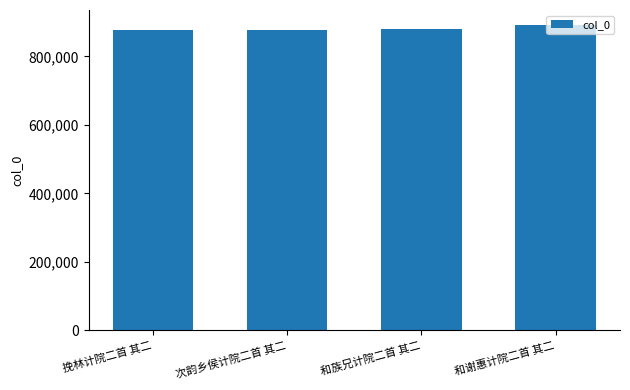

What is the approximate value at 次韵乡侯计院二首 其二?

876604